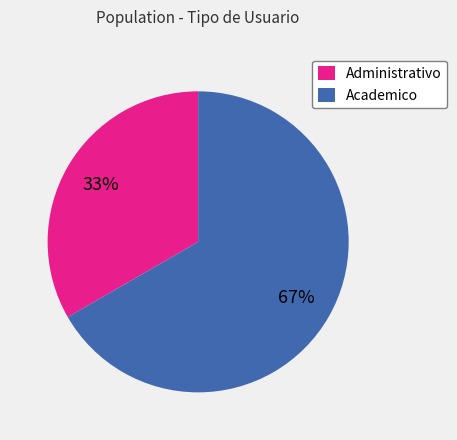

The Administrativo slice represents 33% of the pie. True or false?

True